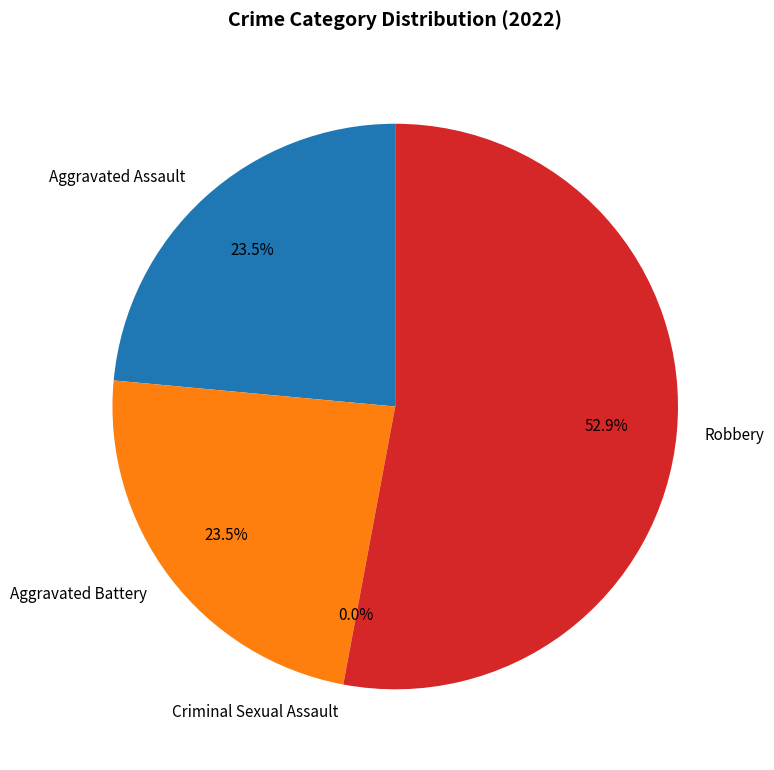

Is it true that Robbery is 41% of the pie?

False